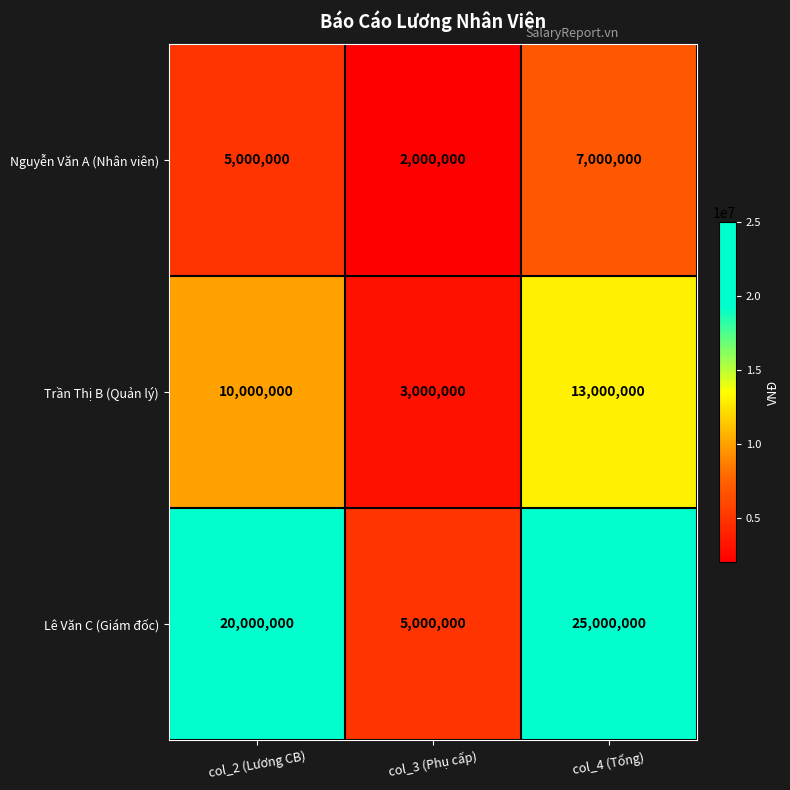

Count the Trần Thị B (Quản lý) values in the range 3000000 to 13000000.

3